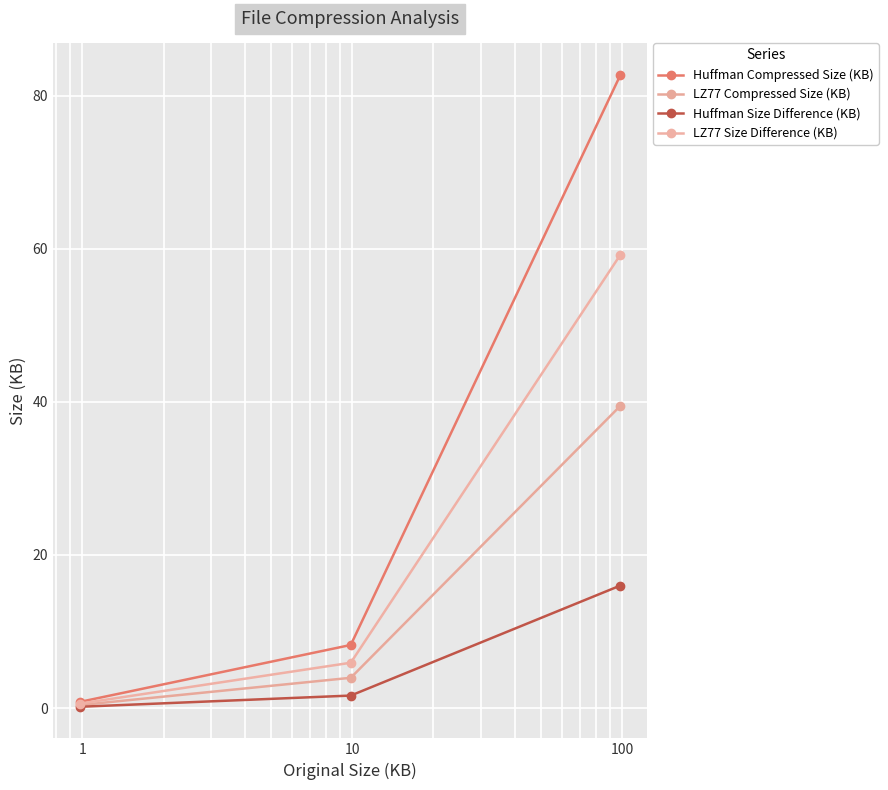

Count the number of categories in the chart.

3